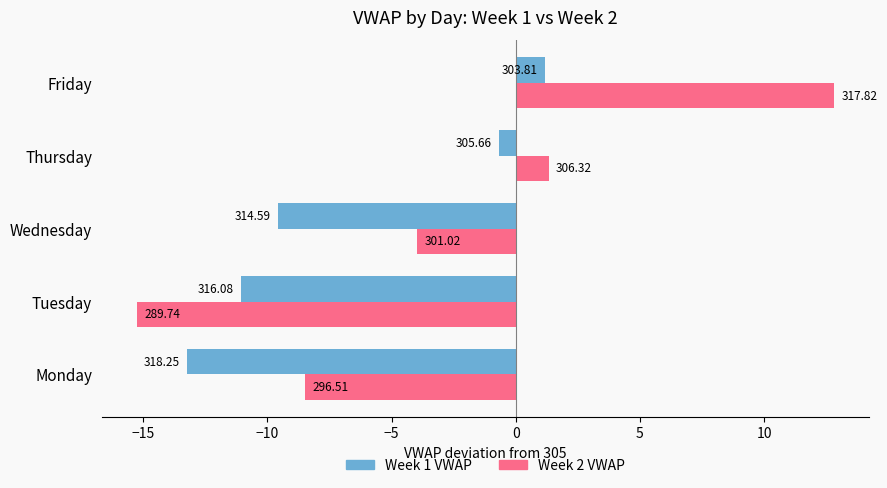

What is the difference between the maximum and minimum values in the Week 1 VWAP series?

14.4